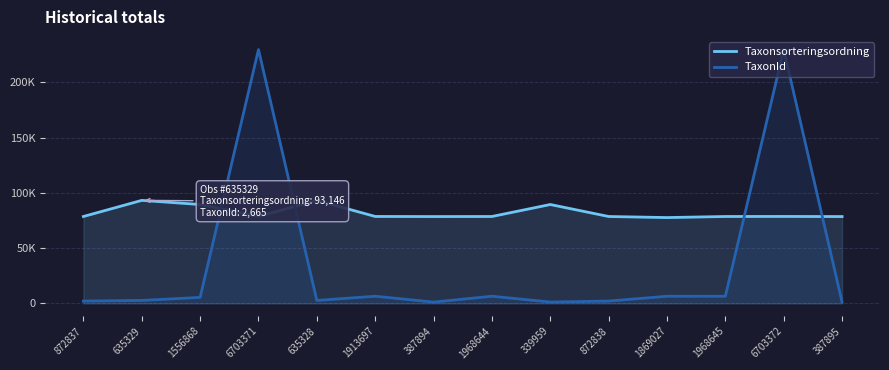

At 1968645, list the series in order from largest to smallest.

Taxonsorteringsordning, TaxonId